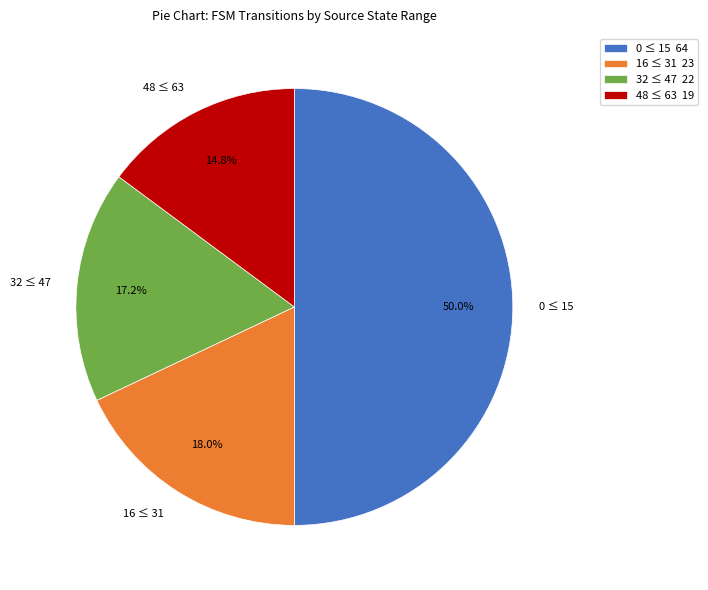

Is 48 ≤ 63 the majority of the pie?

No